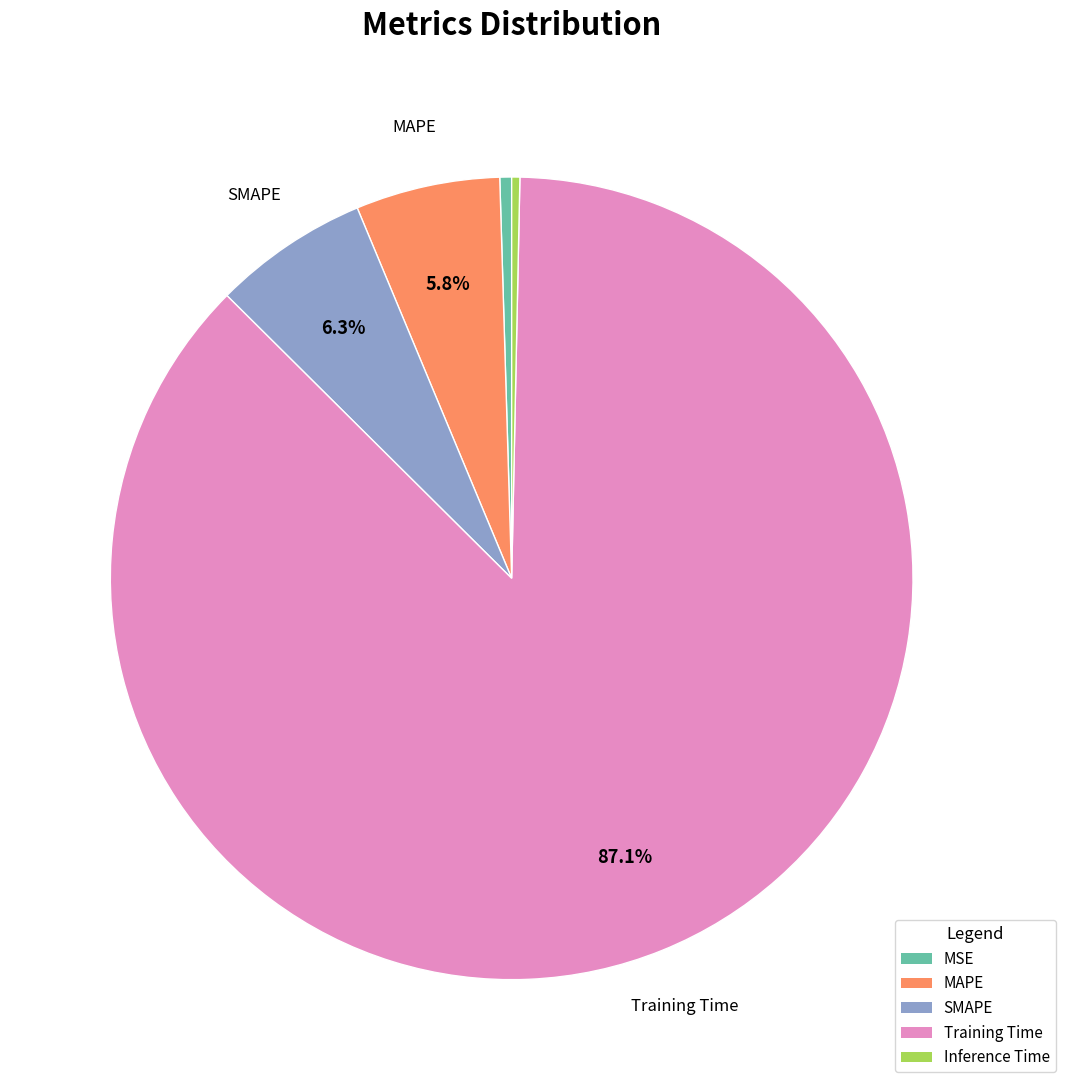

Between Training Time and SMAPE, which is larger?

Training Time